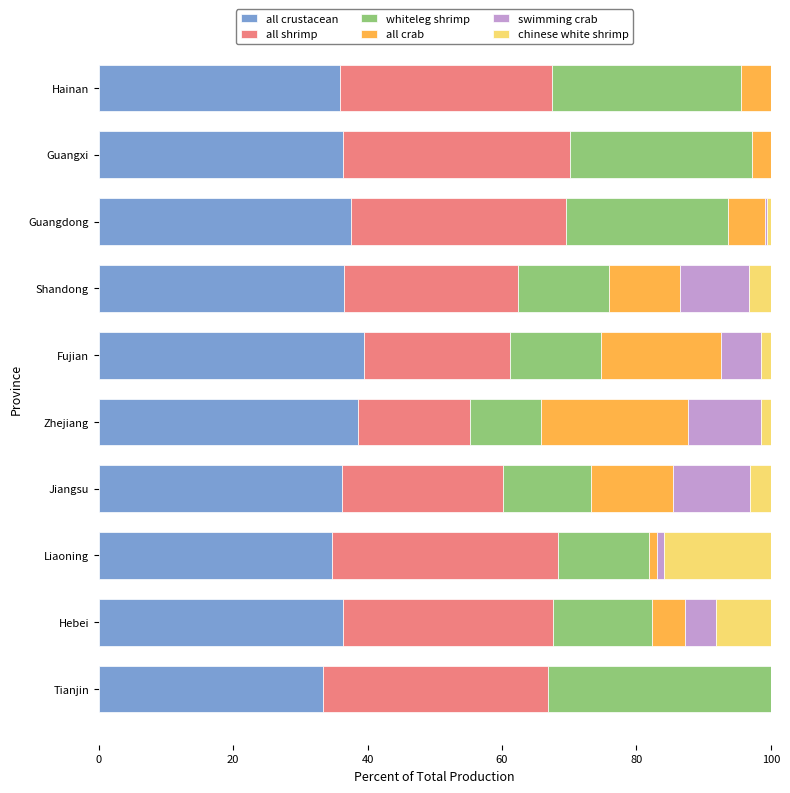

What is the value of the all crab bar at the 5th from the left?

21.9